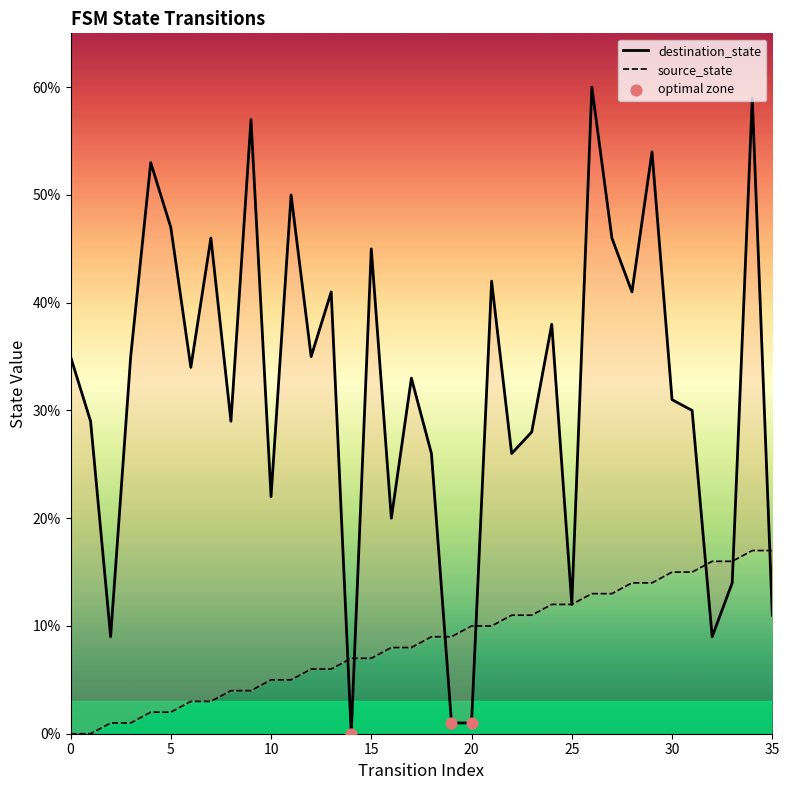

At how many categories does at least one series exceed 26?

24